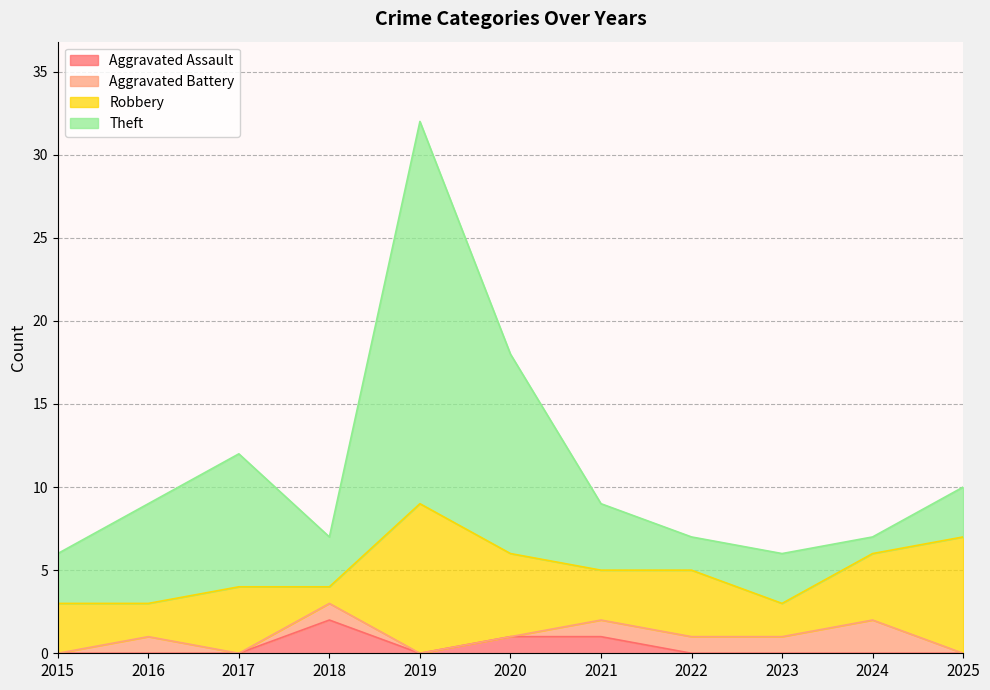

What is the total value across all series at 2025?

10